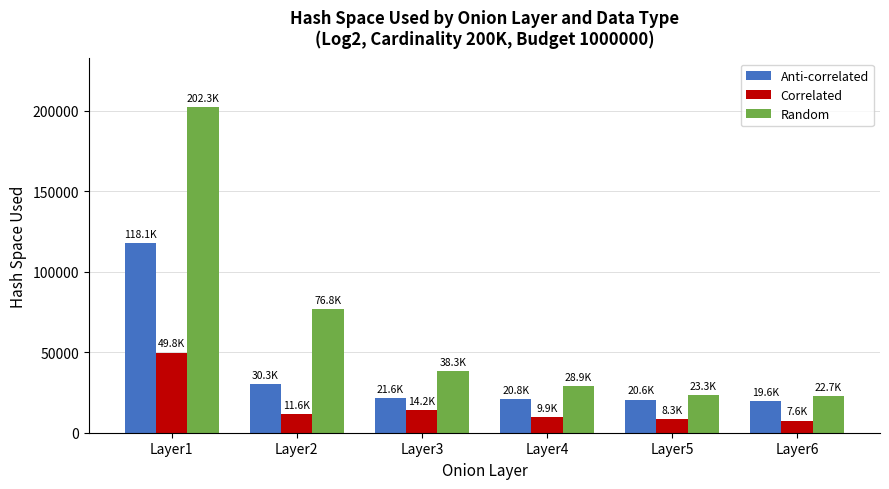

How many series are shown in this chart?

3